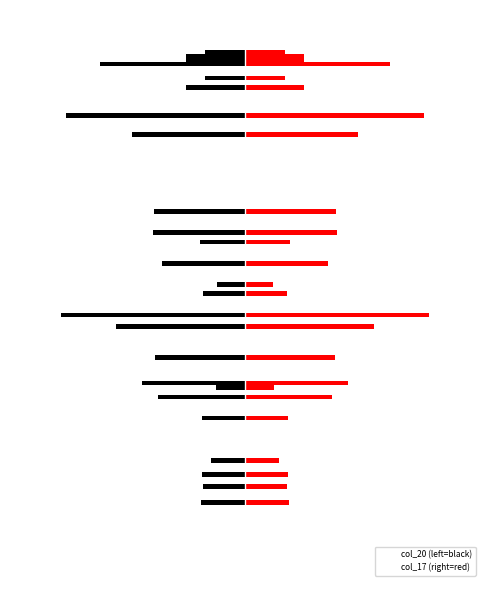

What is the approximate value of col_20 at 4?

-0.1